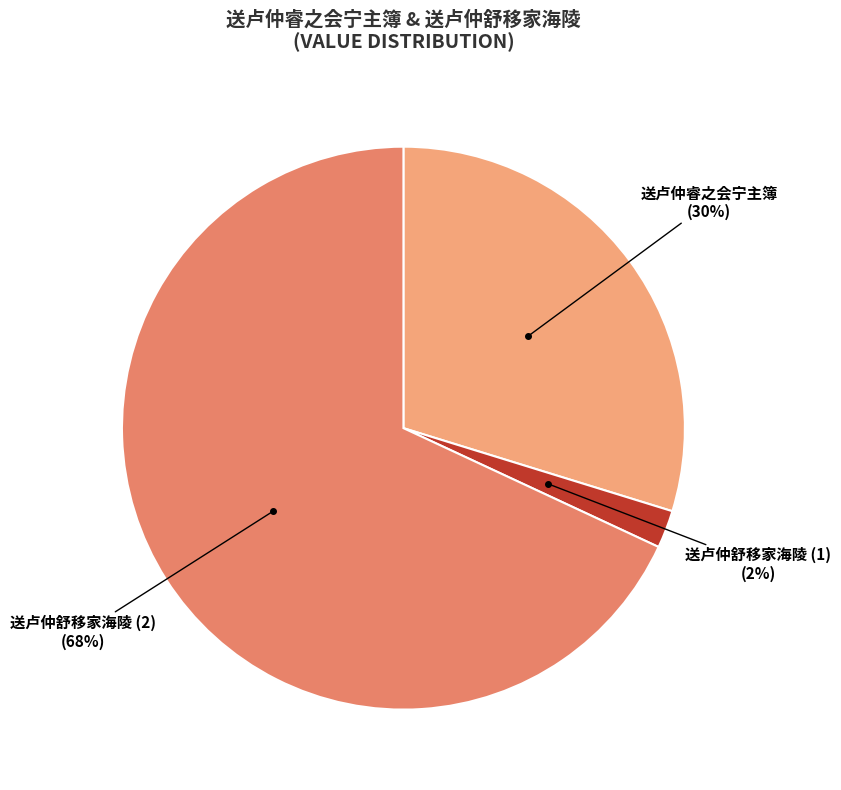

To the nearest percent, what is the combined percentage of 送卢仲舒移家海陵 (2) and 送卢仲舒移家海陵 (1)?

70%